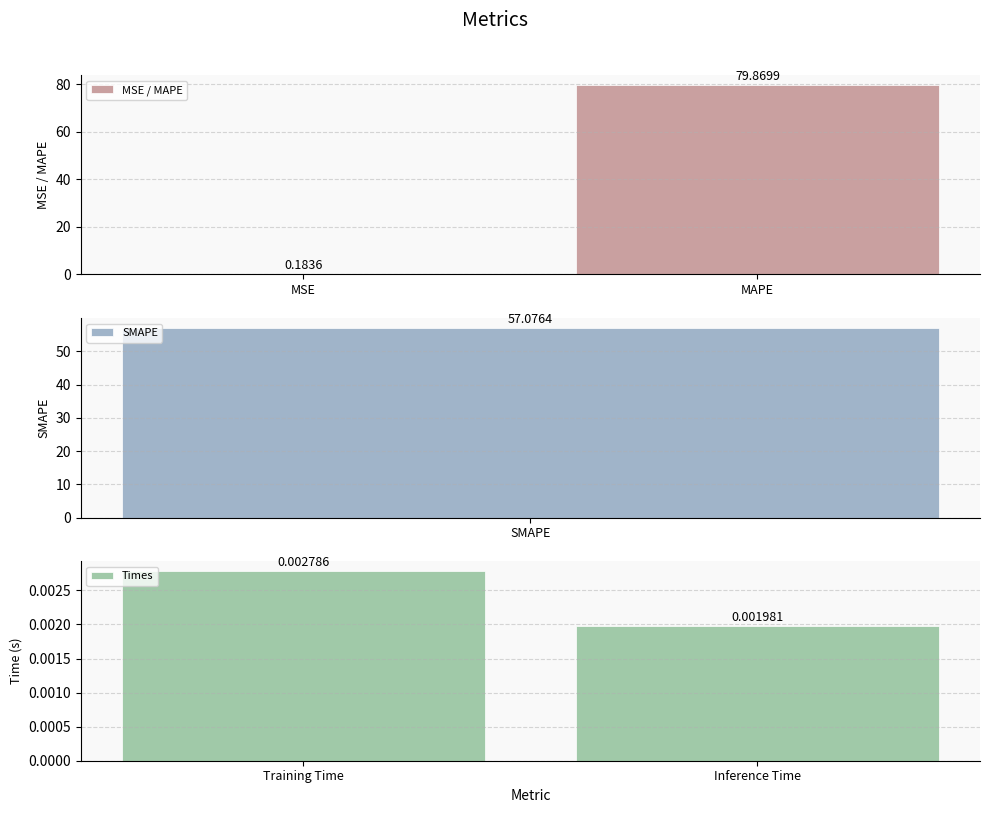

Which series has the largest total across all categories?

MSE / MAPE